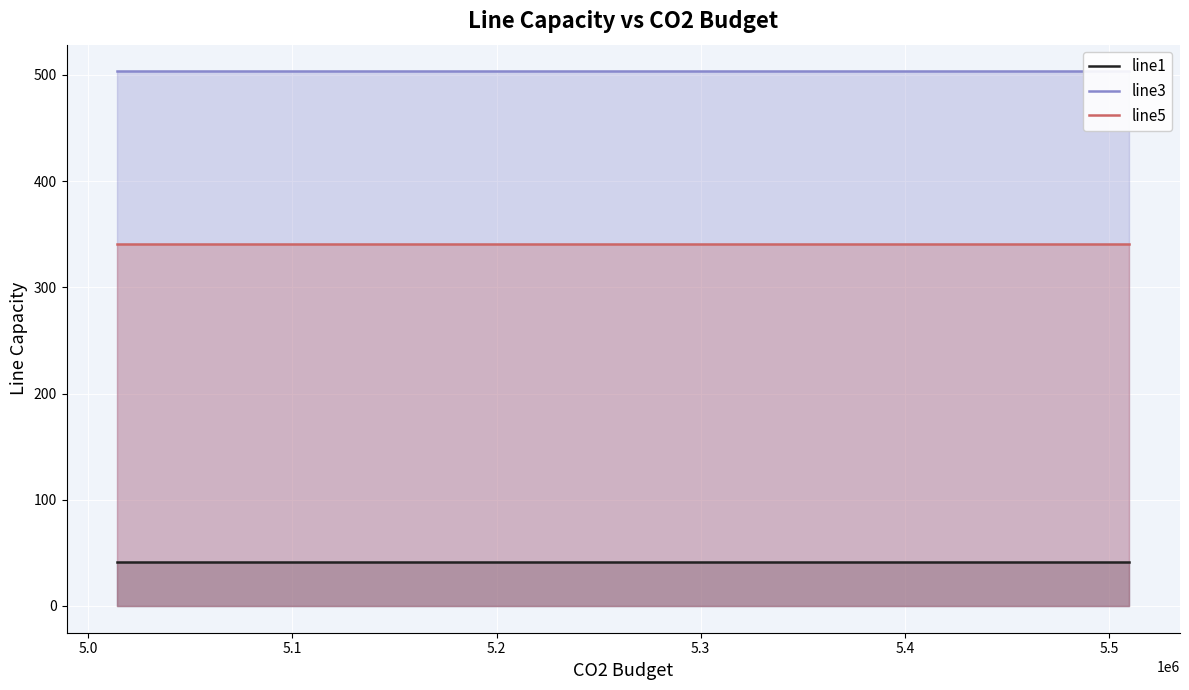

Reading left to right, transcribe all the data shown in this chart.

line1: 41.5	41.5	41.5	41.5	41.5	41.5	41.5	41.5	41.5	41.5
line3: 503.3	503.3	503.3	503.3	503.3	503.3	503.3	503.3	503.3	503.3
line5: 340.5	340.5	340.5	340.5	340.5	340.5	340.5	340.5	340.5	340.5